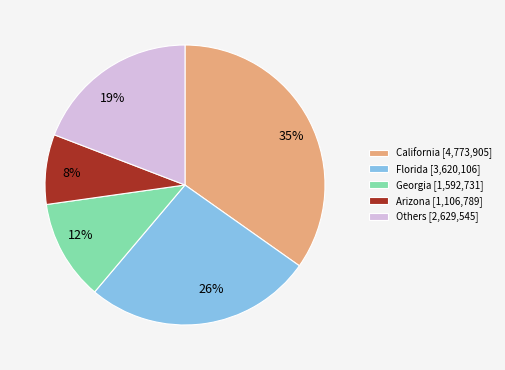

How many segments does this pie chart have?

5